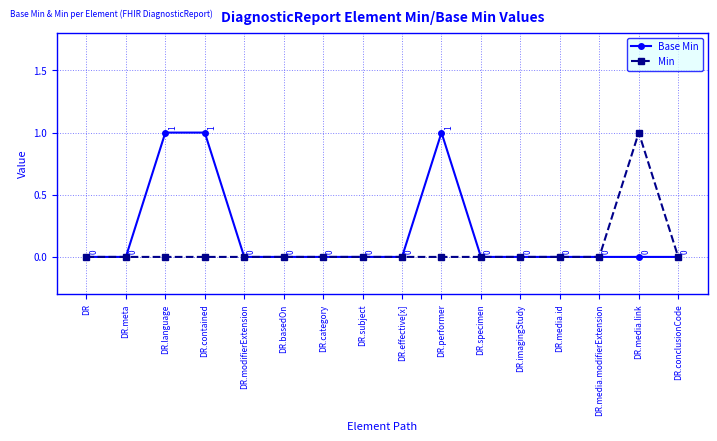

Which series has the largest total across all categories?

Base Min